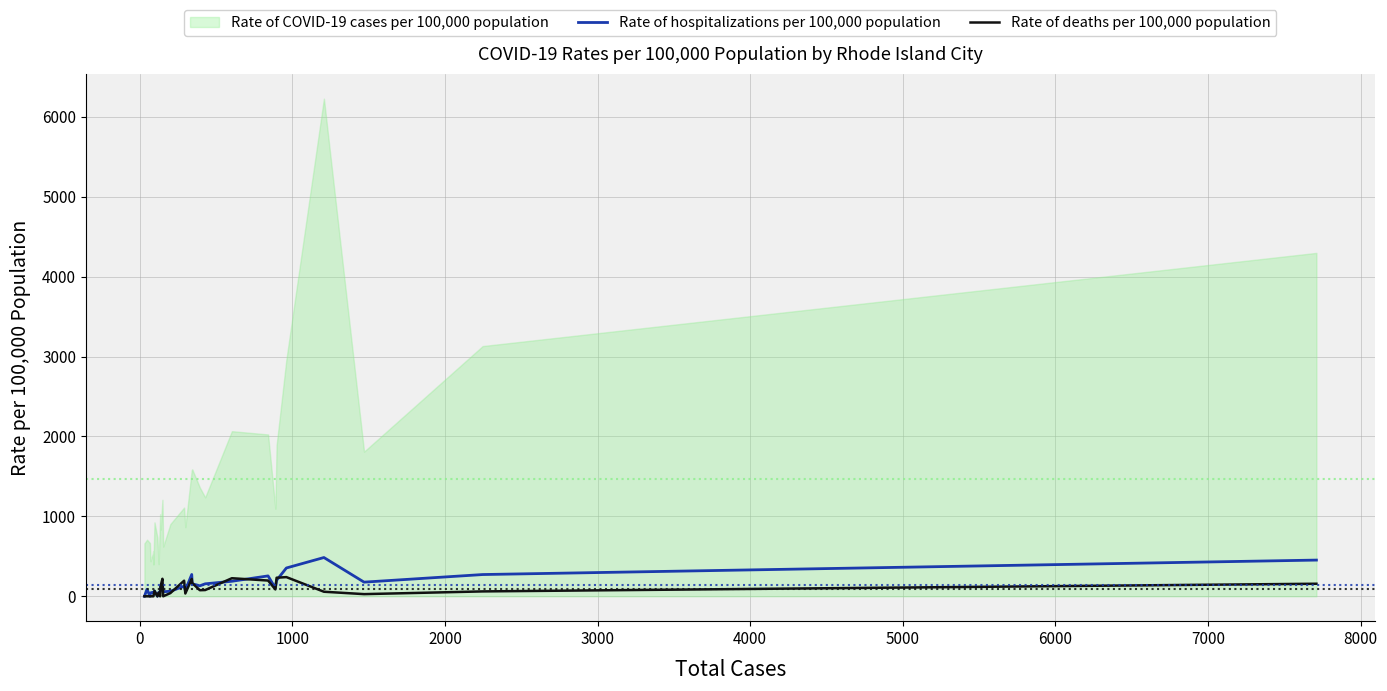

How many data points in Rate of deaths per 100,000 population are less than 61?

15